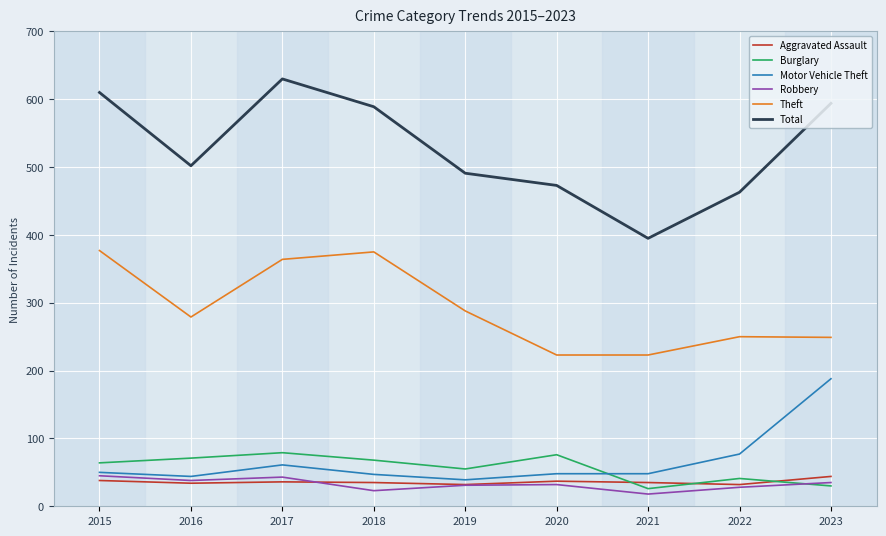

What is the approximate value of Motor Vehicle Theft at 2015?

50